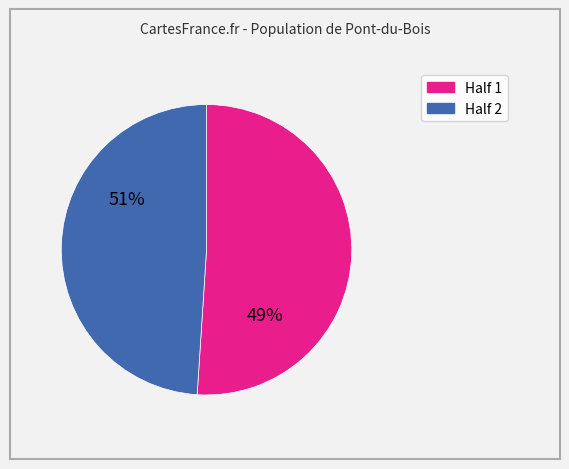

Which category has the smallest portion of the pie?

1